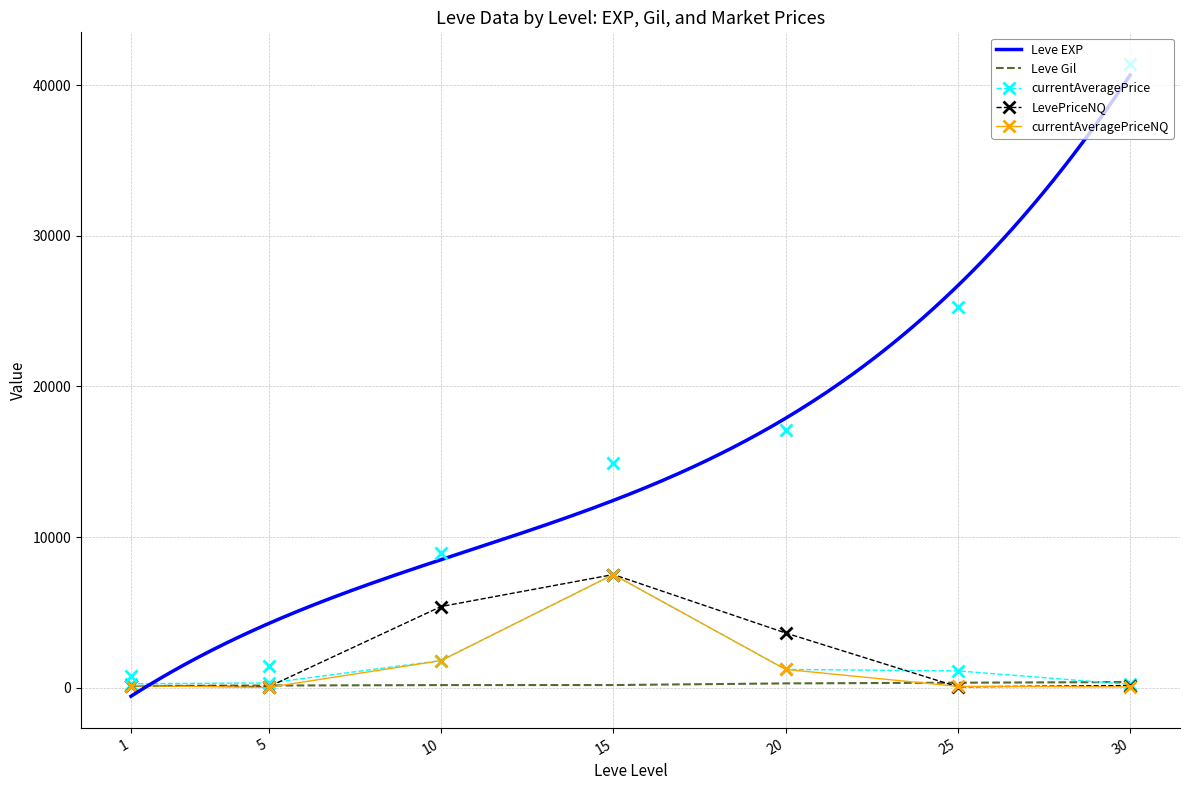

What is the maximum value shown in the chart?

41410.0